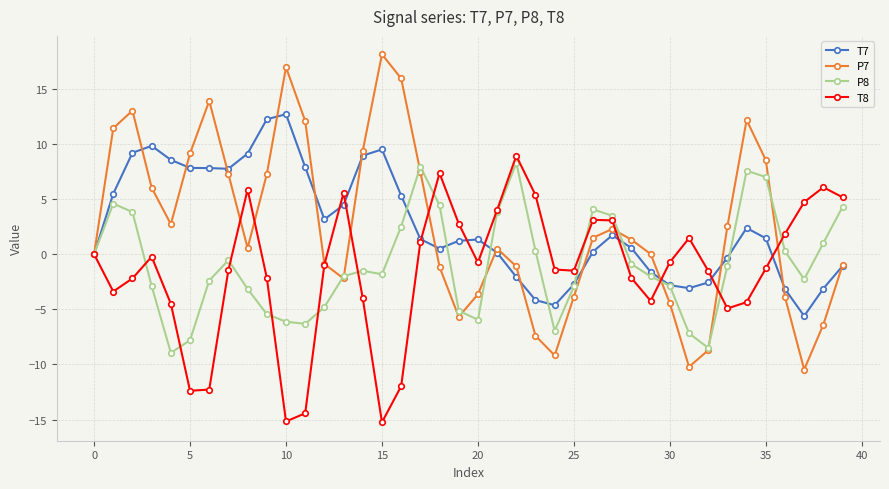

What is the value of the T8 point at the 23rd from the left?

8.9